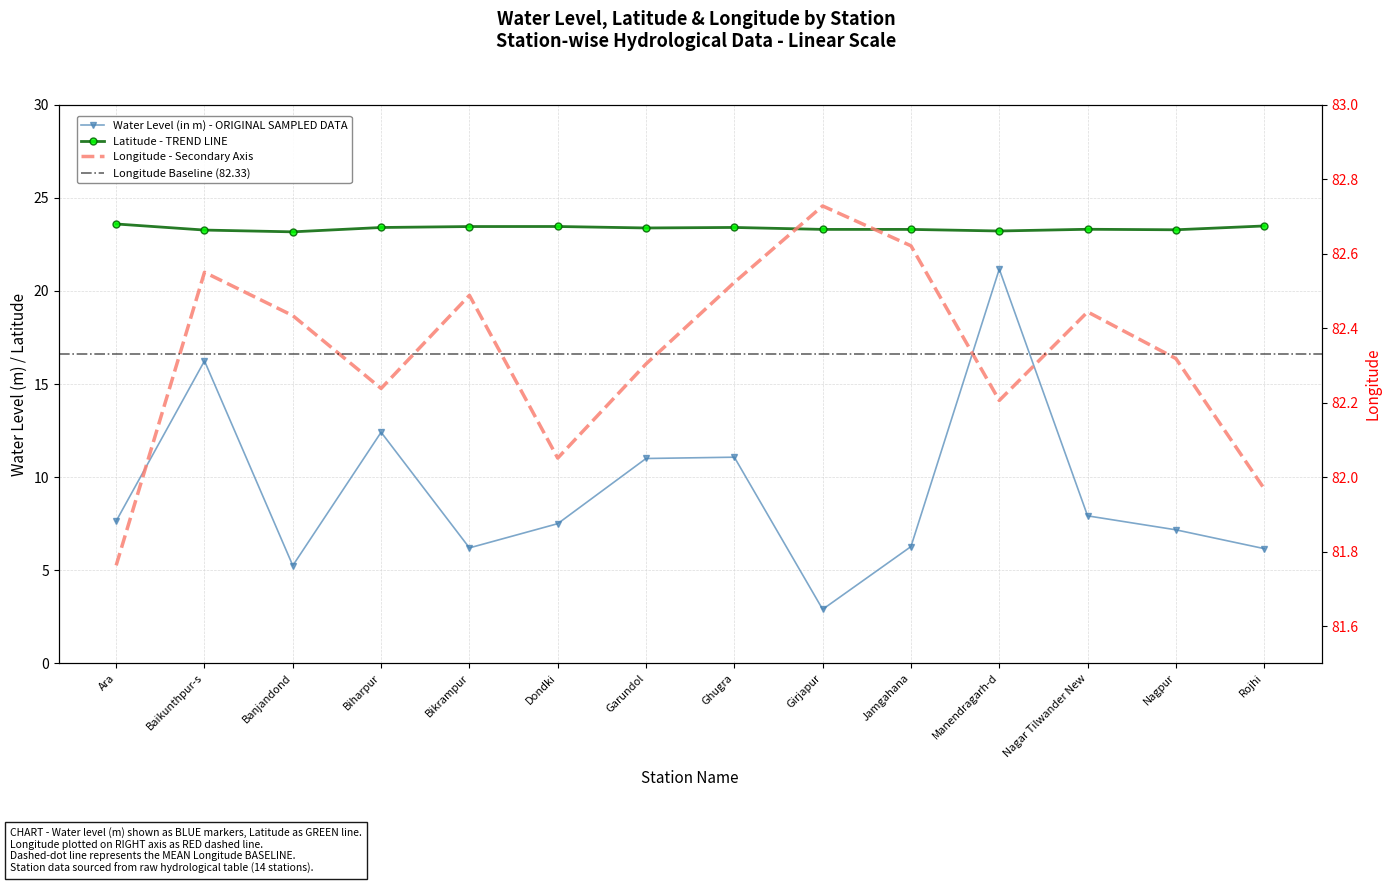

Which series changed the most between Garundol and Ghugra?

long